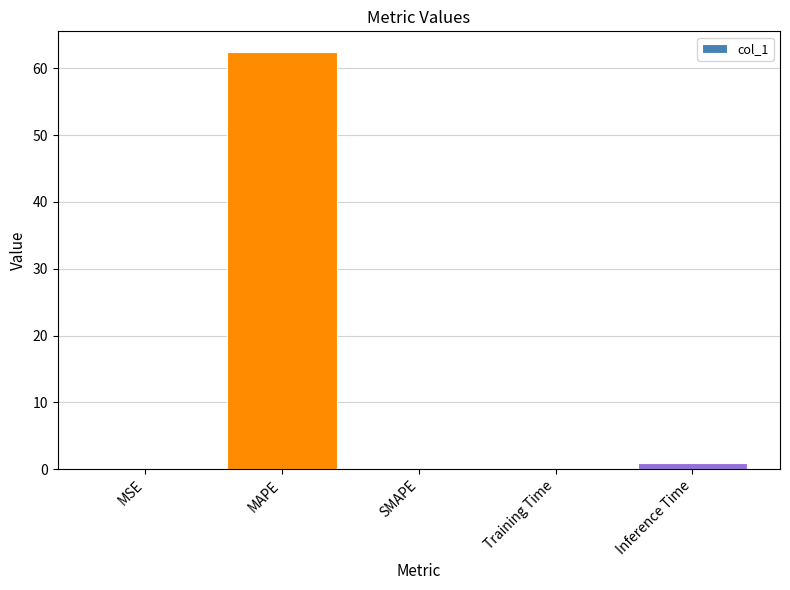

True or false: the data shows 62.4 at MAPE.

True